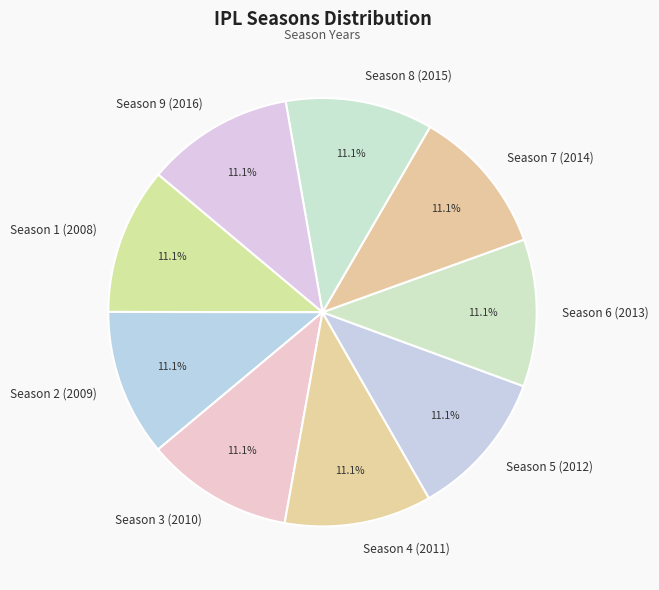

Combined, do Season 9 (2016) and Season 5 (2012) account for over 50%?

No